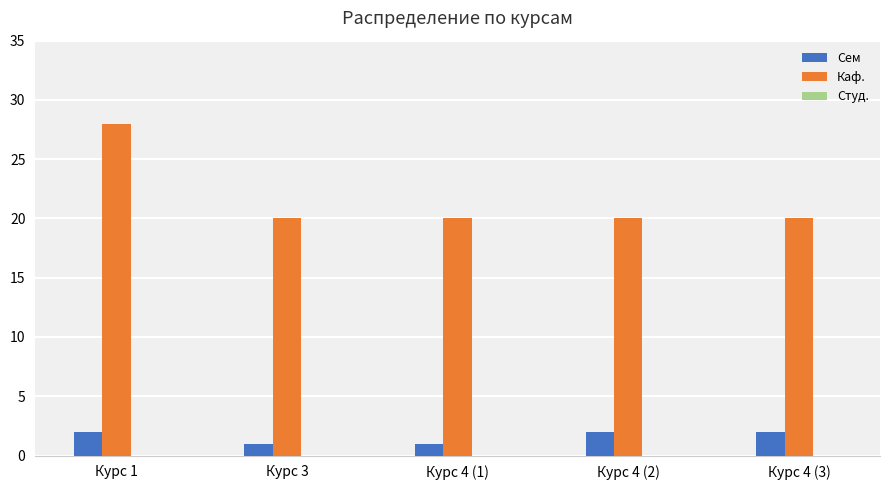

What is the total value across all series at Курс 3?

21